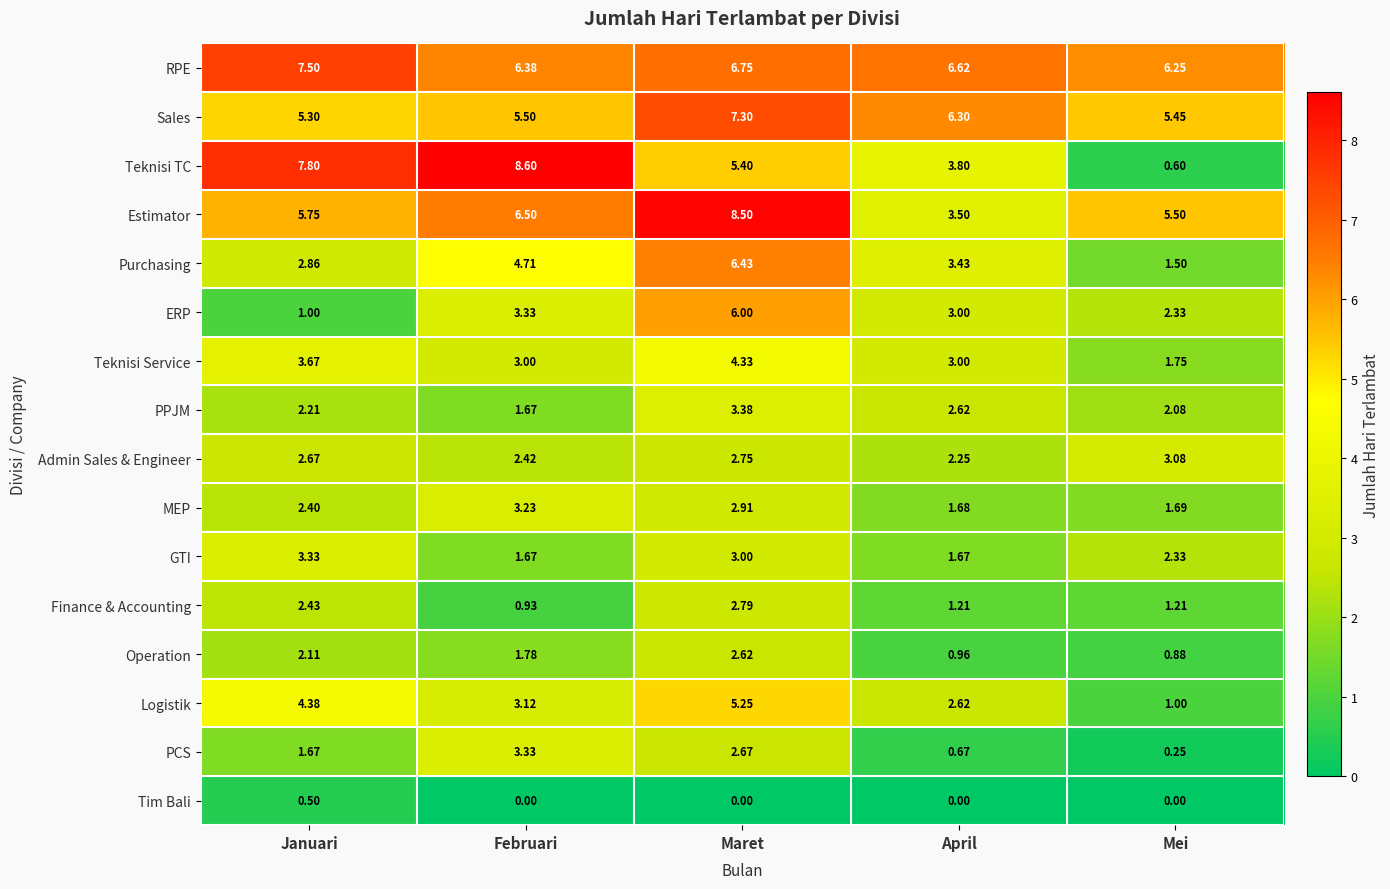

What is the greatest value displayed?

8.6